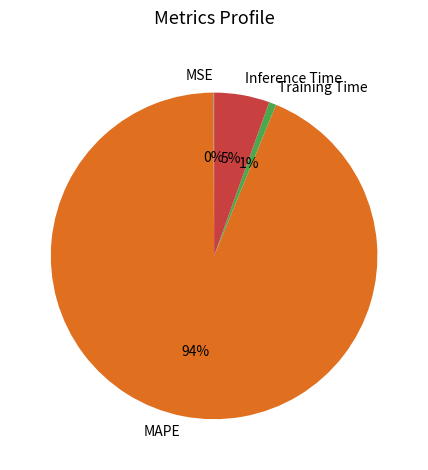

Does Inference Time account for over 50% of the chart?

No